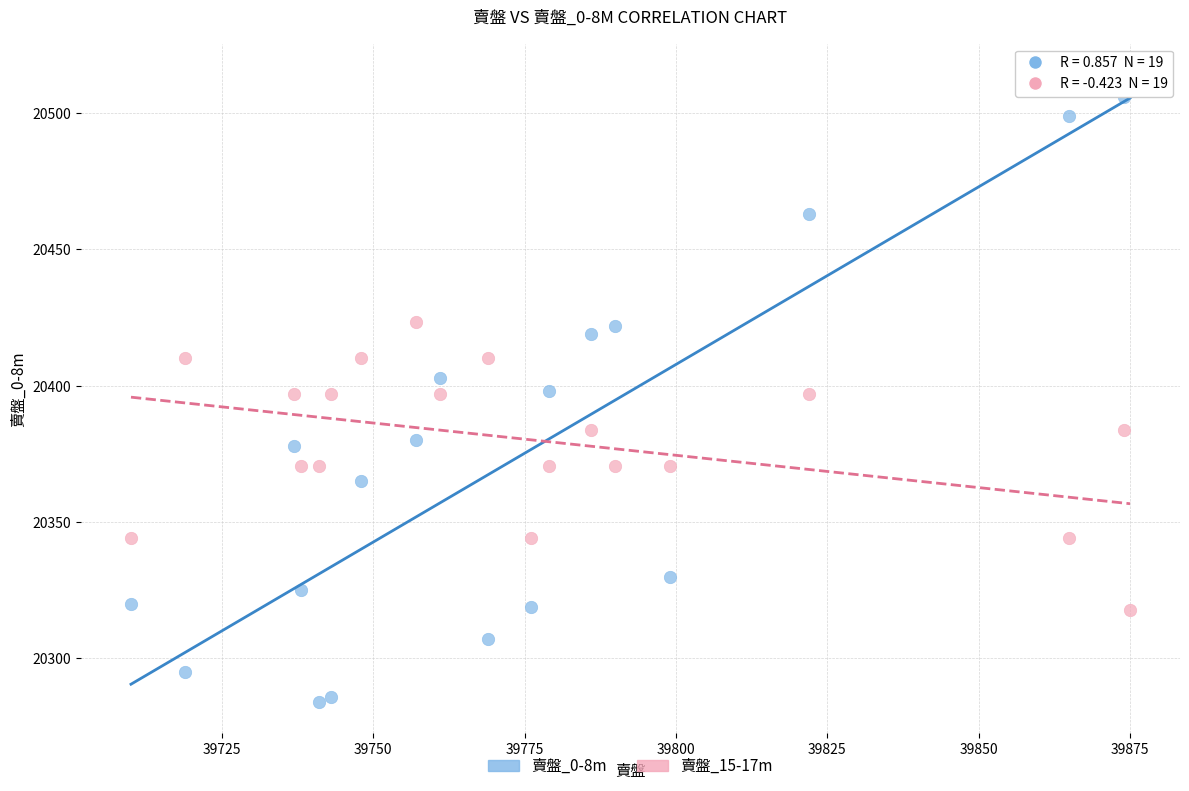

Across all data points, what is the range of X values (max minus min)?

165.0